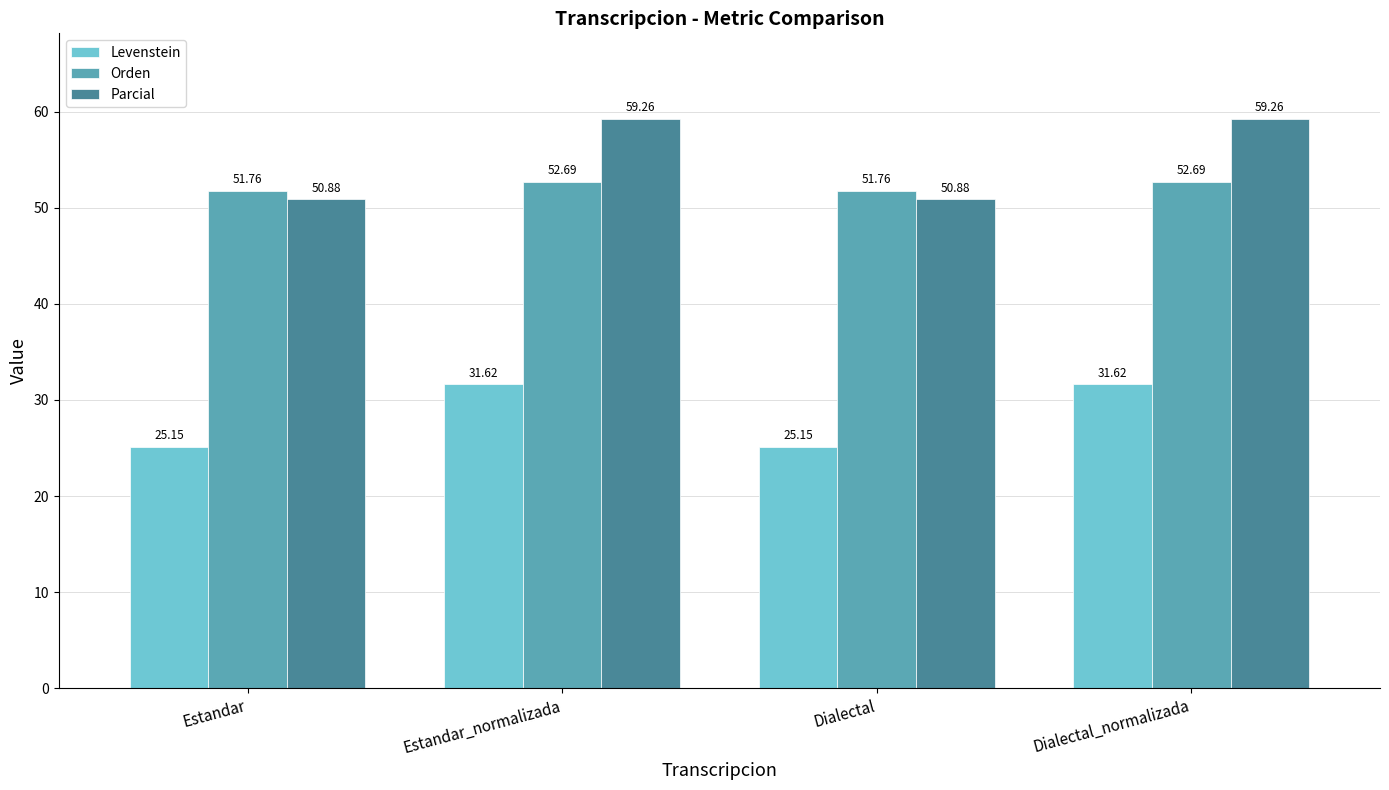

What is the difference between the second highest and second lowest values in the Orden series?

0.9